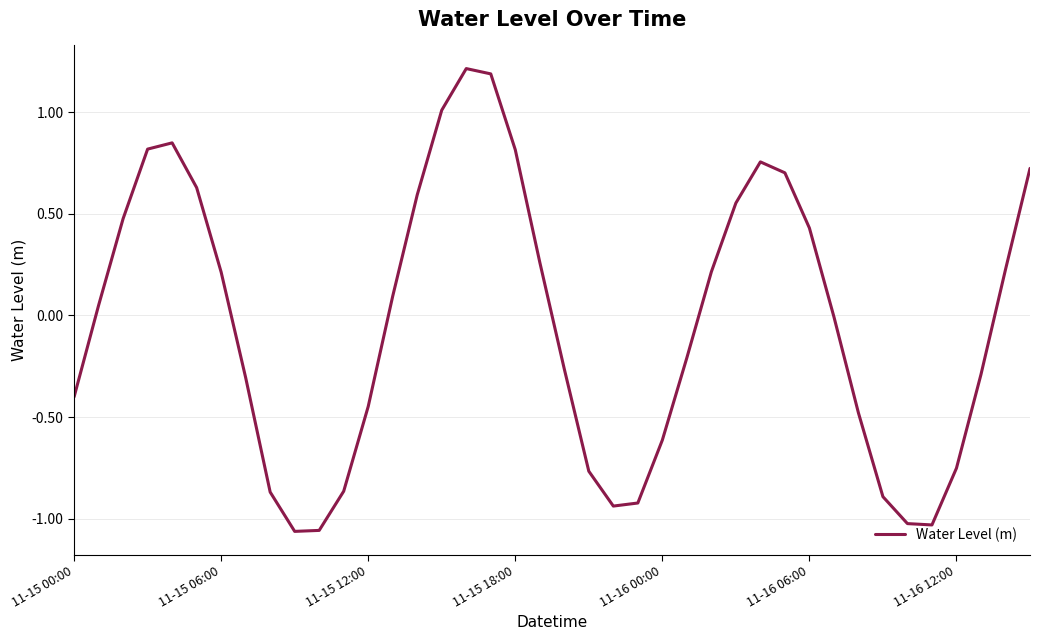

Is this an area chart (filled region under the line)?

No